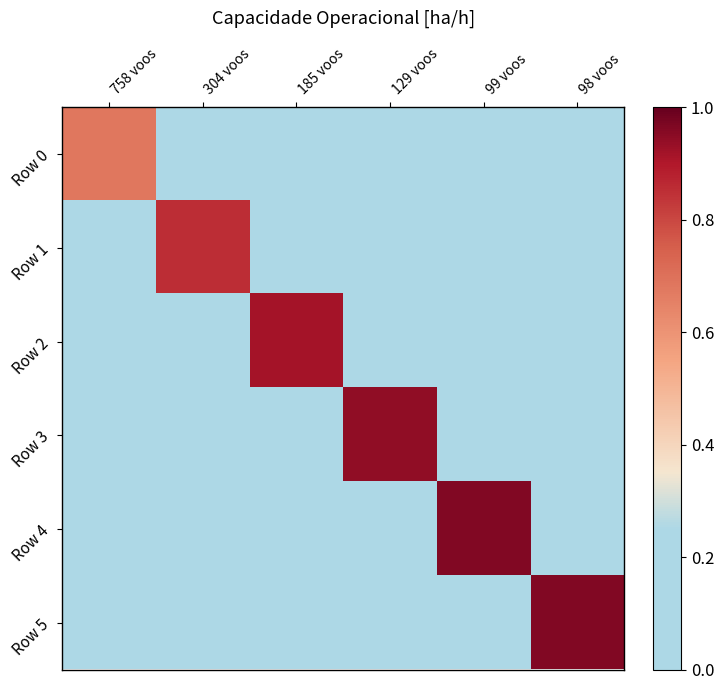

Which series has the largest total across all categories?

Row 5